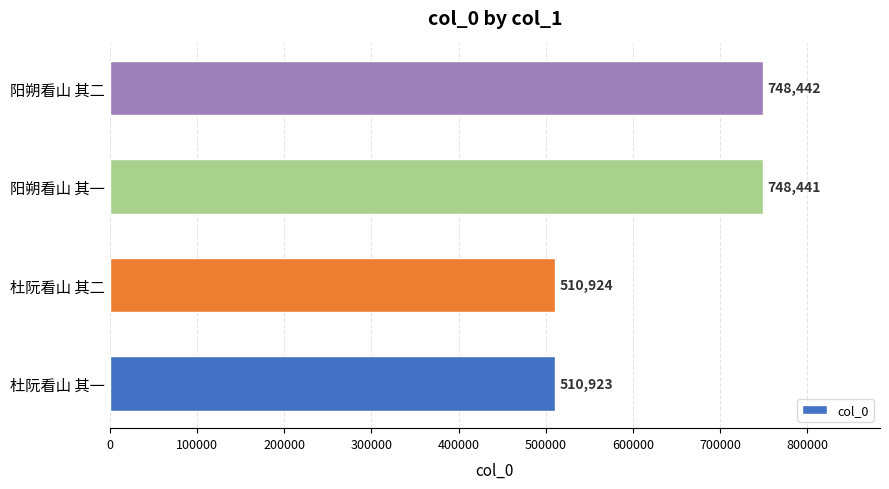

What is the greatest value displayed?

748442